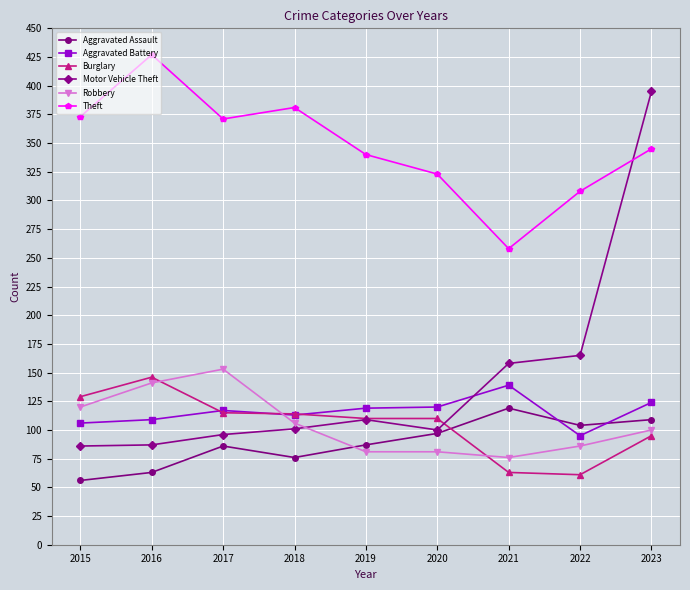

At which label is Motor Vehicle Theft closest to 240?

2022